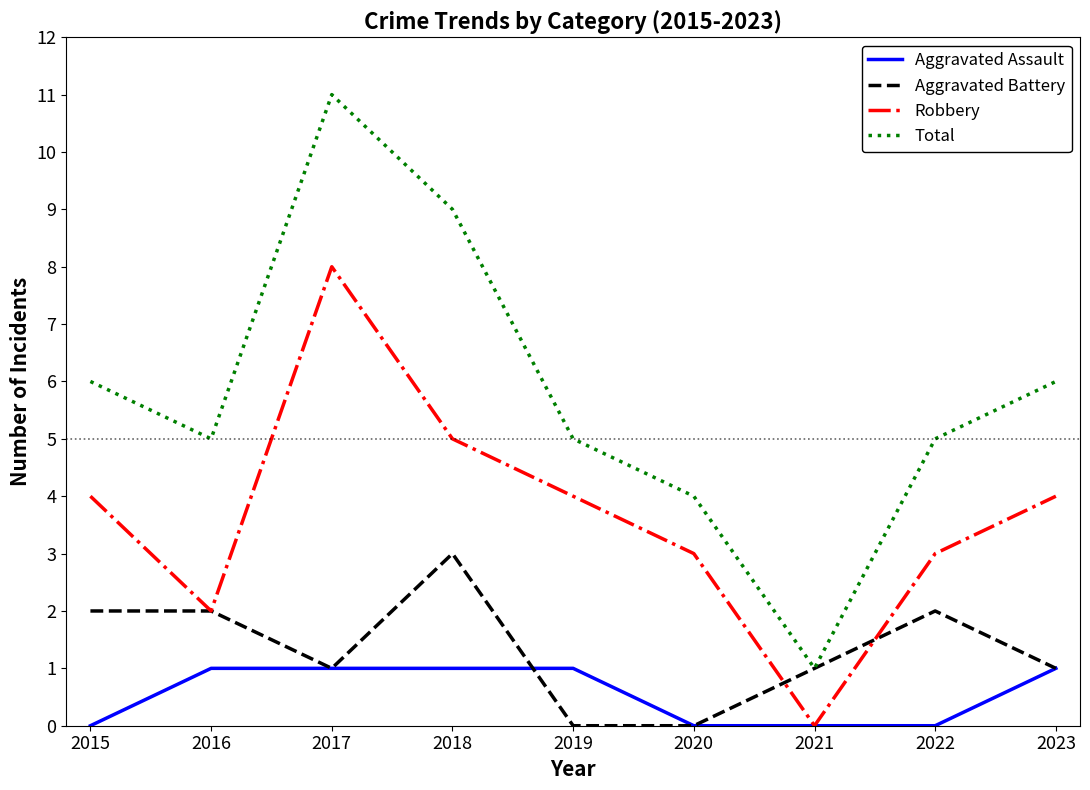

List the series in order of their peak value, highest first.

Total, Robbery, Aggravated Battery, Aggravated Assault